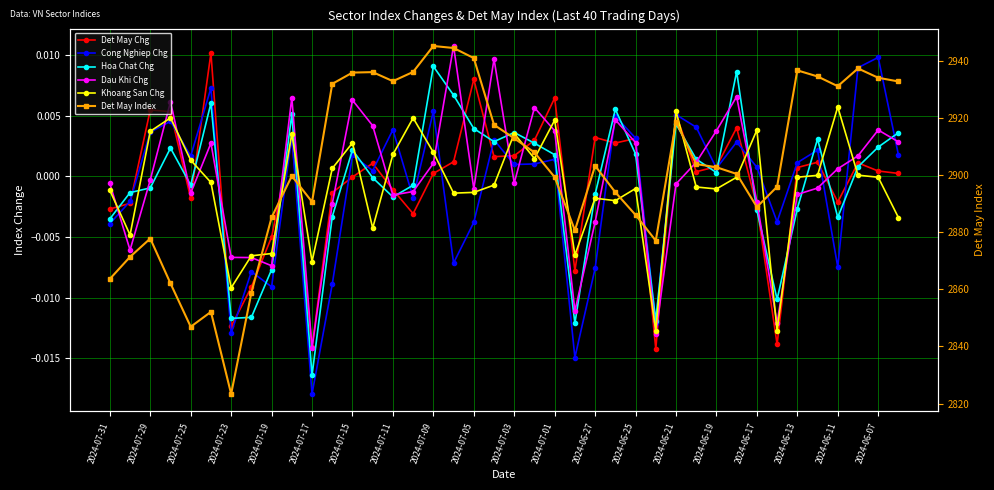

How many interior local peaks does the Dau Khi Chg series have?

10